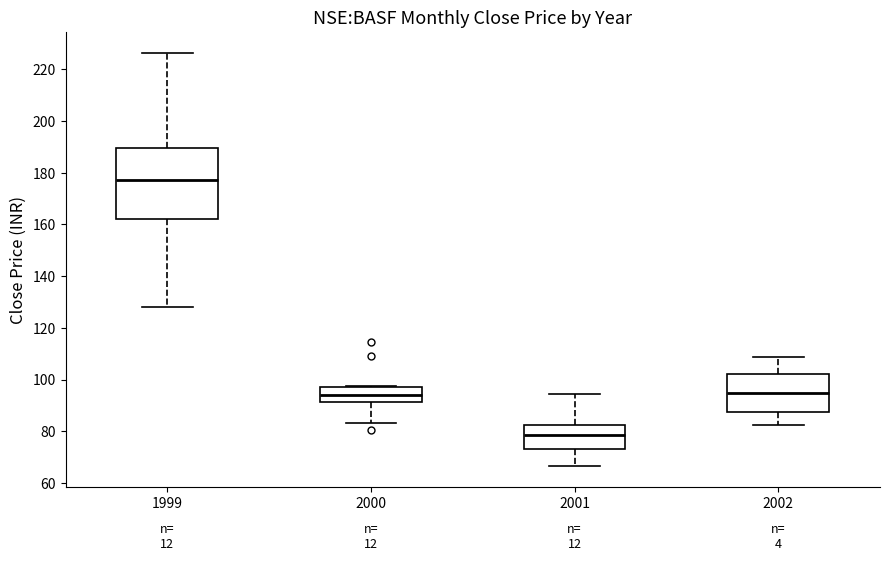

Which box has the lowest median line?

2001